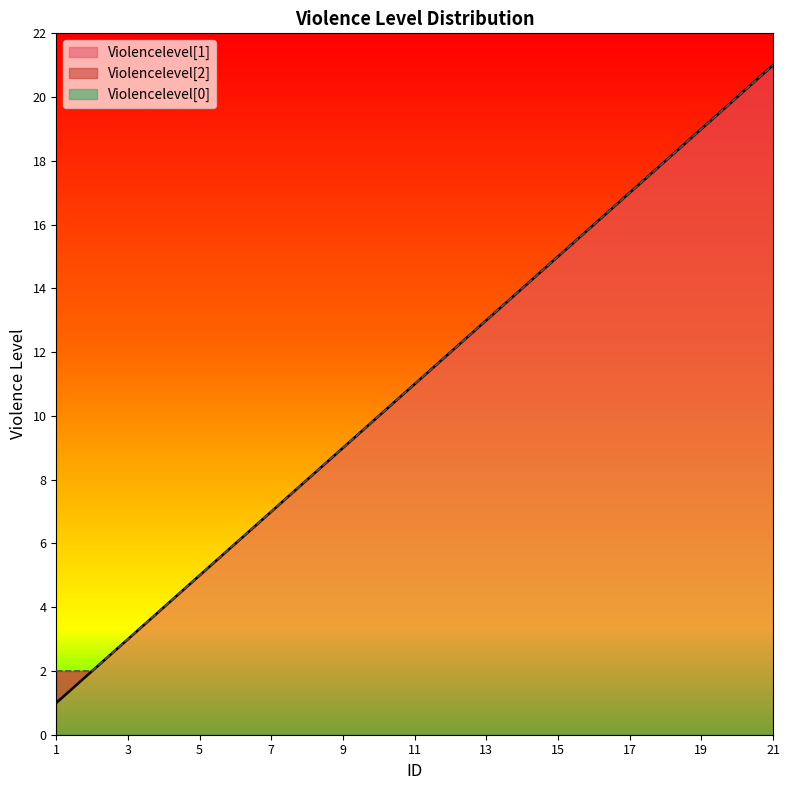

Is it true that Violencelevel[1] equals 15 at 15?

True